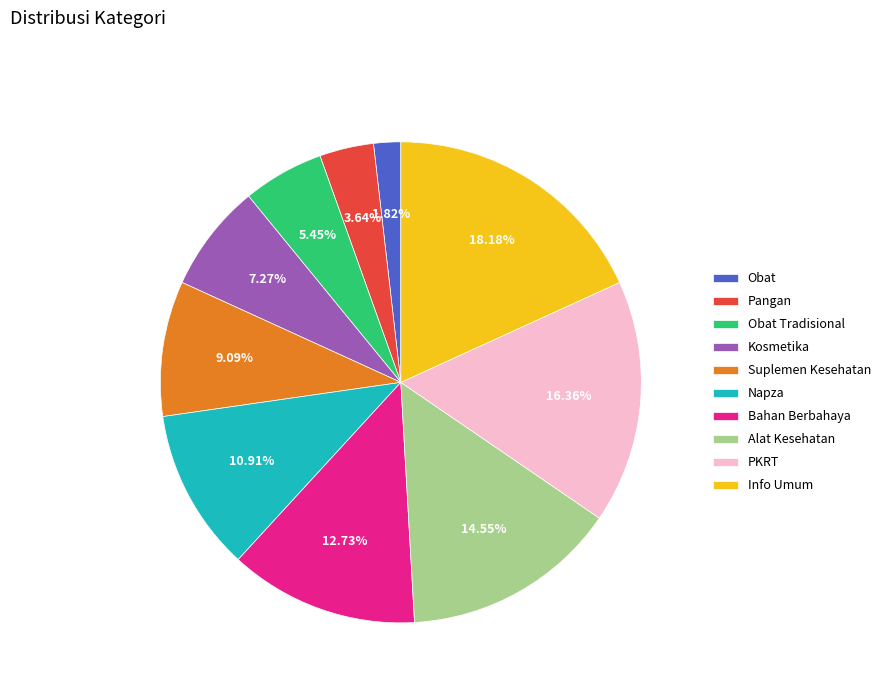

Count the number of slices in the pie.

10